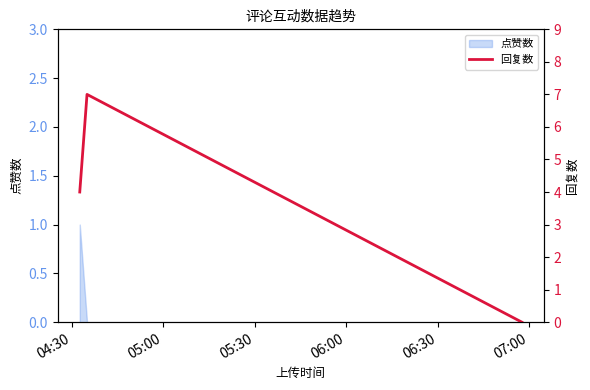

Count the values in the range 0 to 7.

3